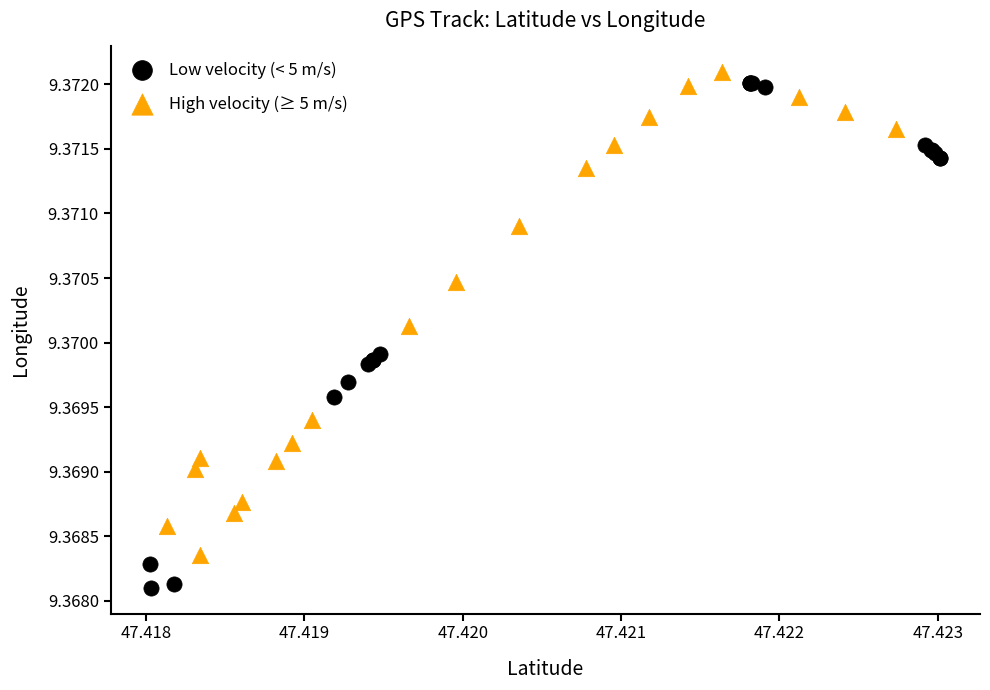

Which series has the largest Y range (max minus min)?

Low velocity (< 5 m/s)